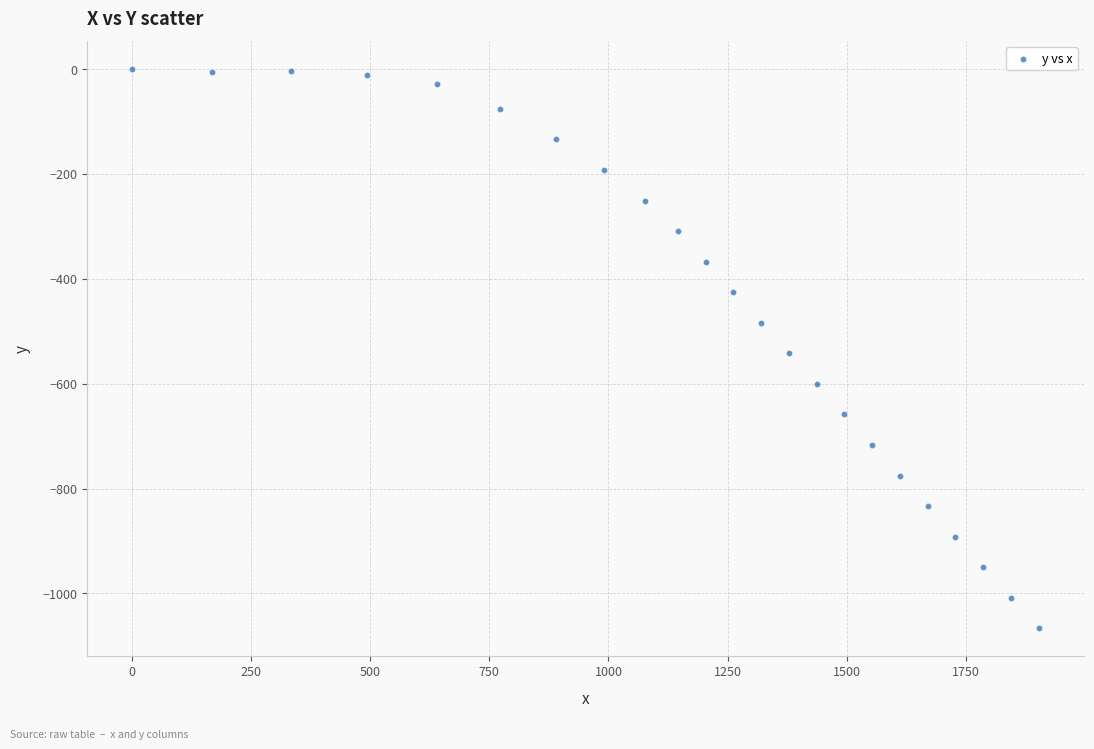

What is the range of X values (max minus min)?

1903.3